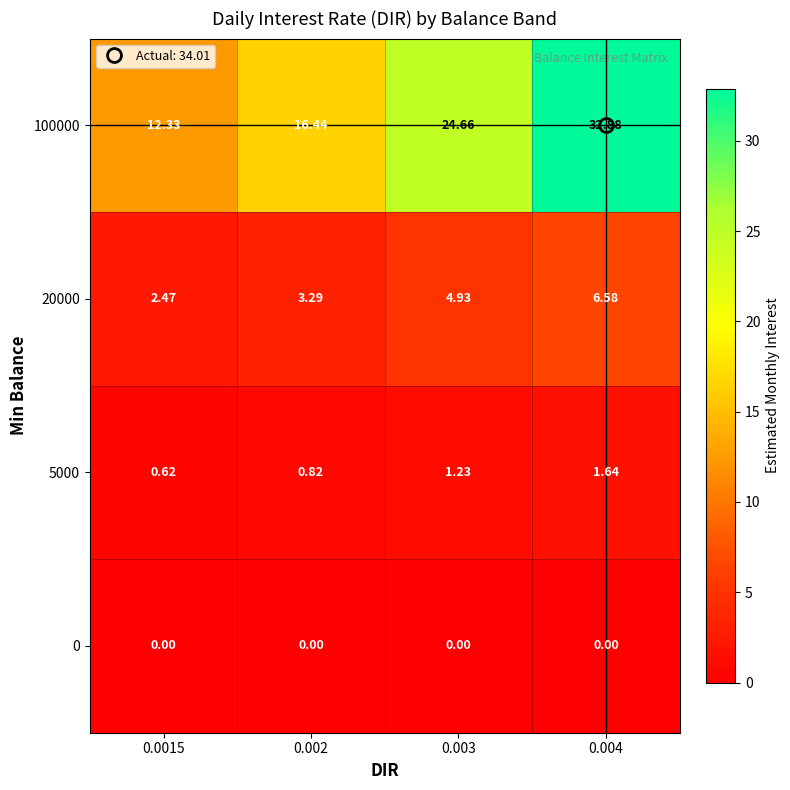

Between 0.0015 and 0.004, which series saw the biggest shift?

100000